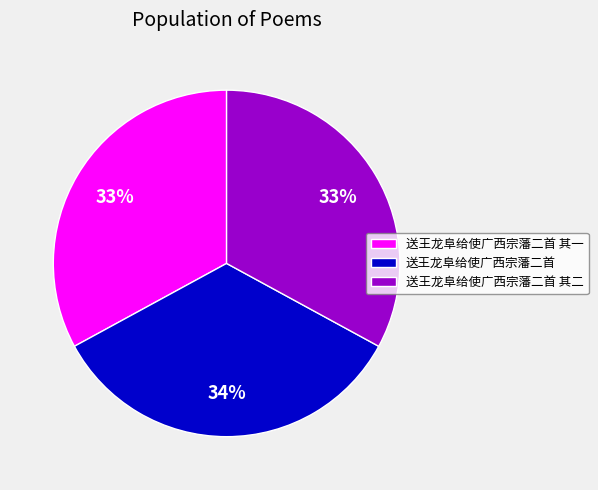

How many slices are in this pie chart?

3